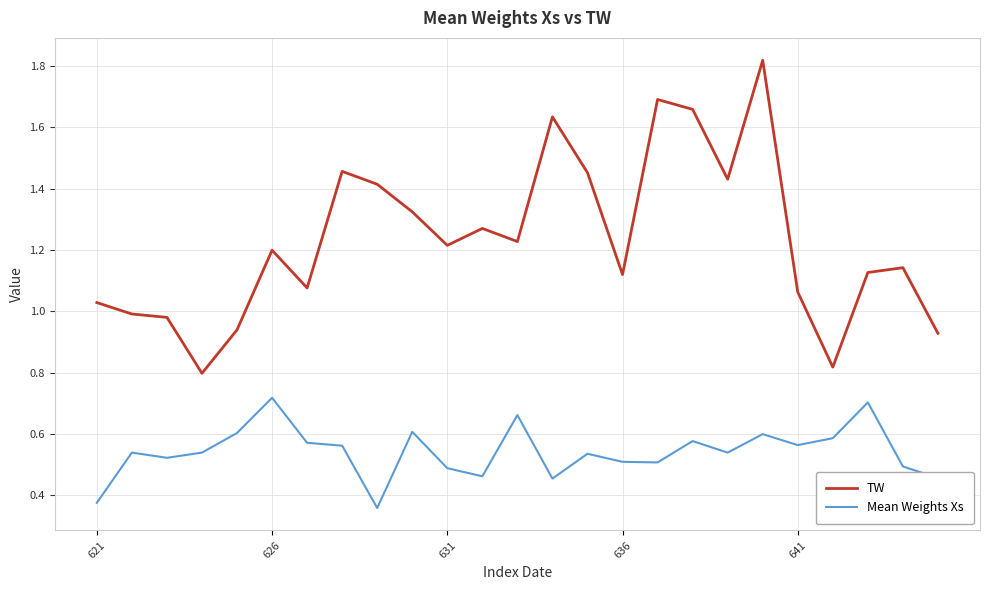

Which series has the largest range (max minus min)?

TW